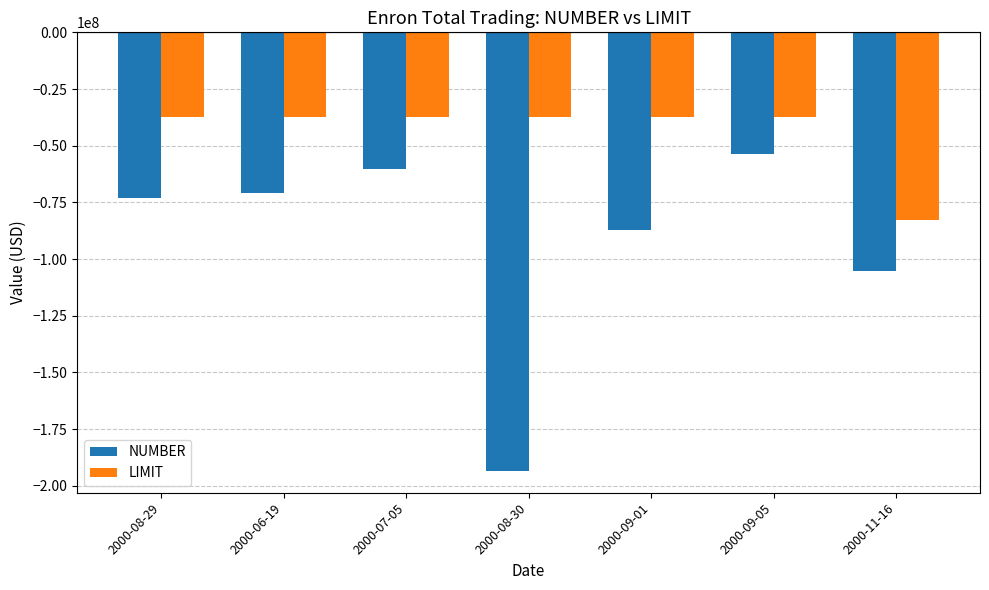

How many groups of bars are there?

7